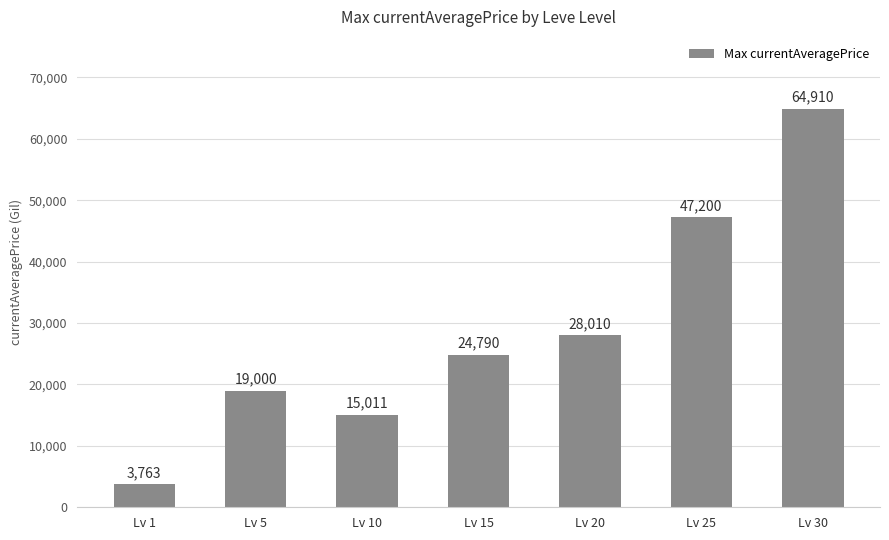

What is the change in value from Lv 15 to Lv 20?

+3220